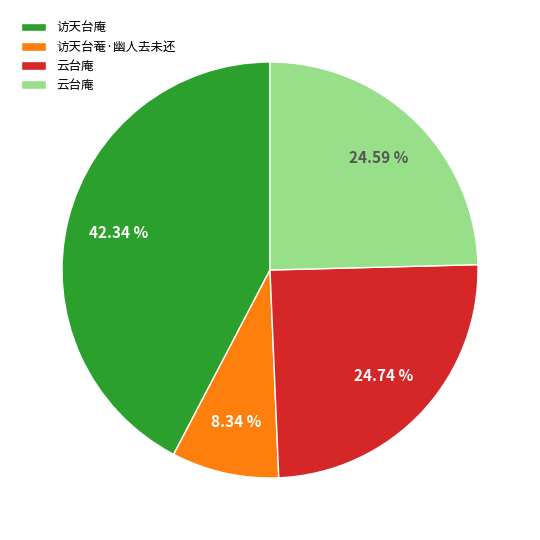

Does any single category account for the majority?

No